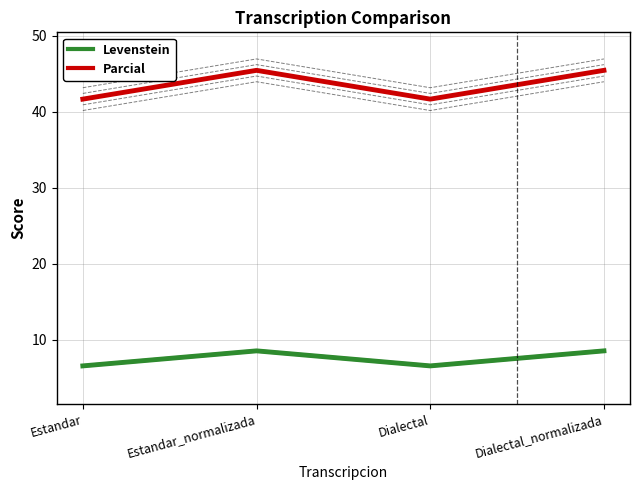

Which series has the largest total across all categories?

Parcial